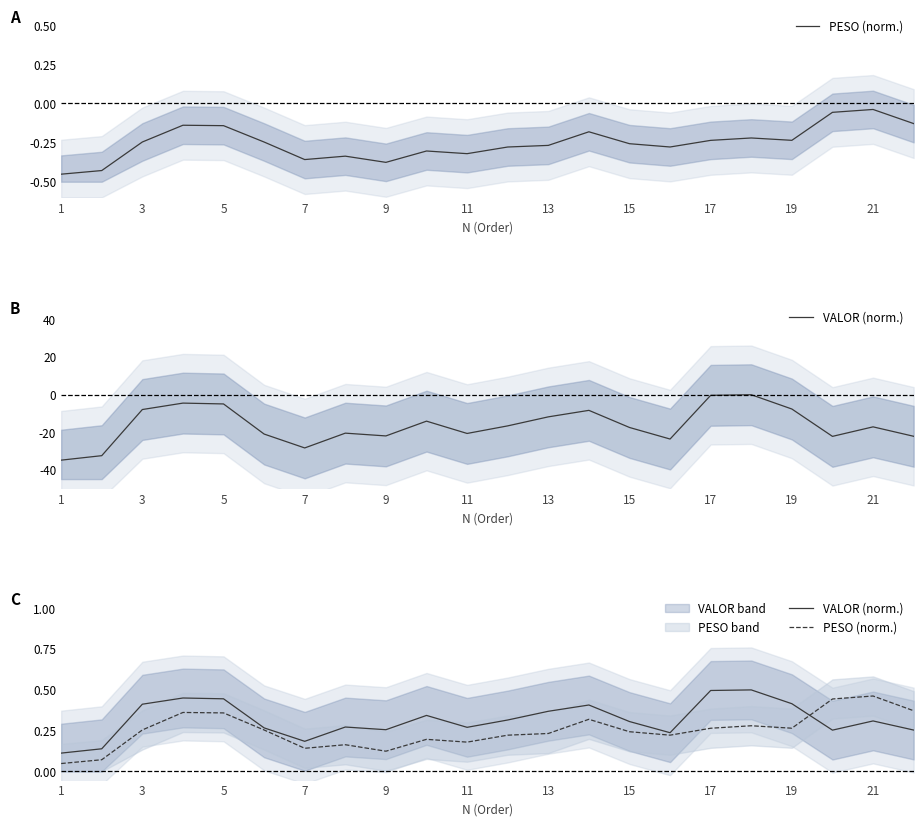

Read the PESO (norm.) value at 3.

0.3